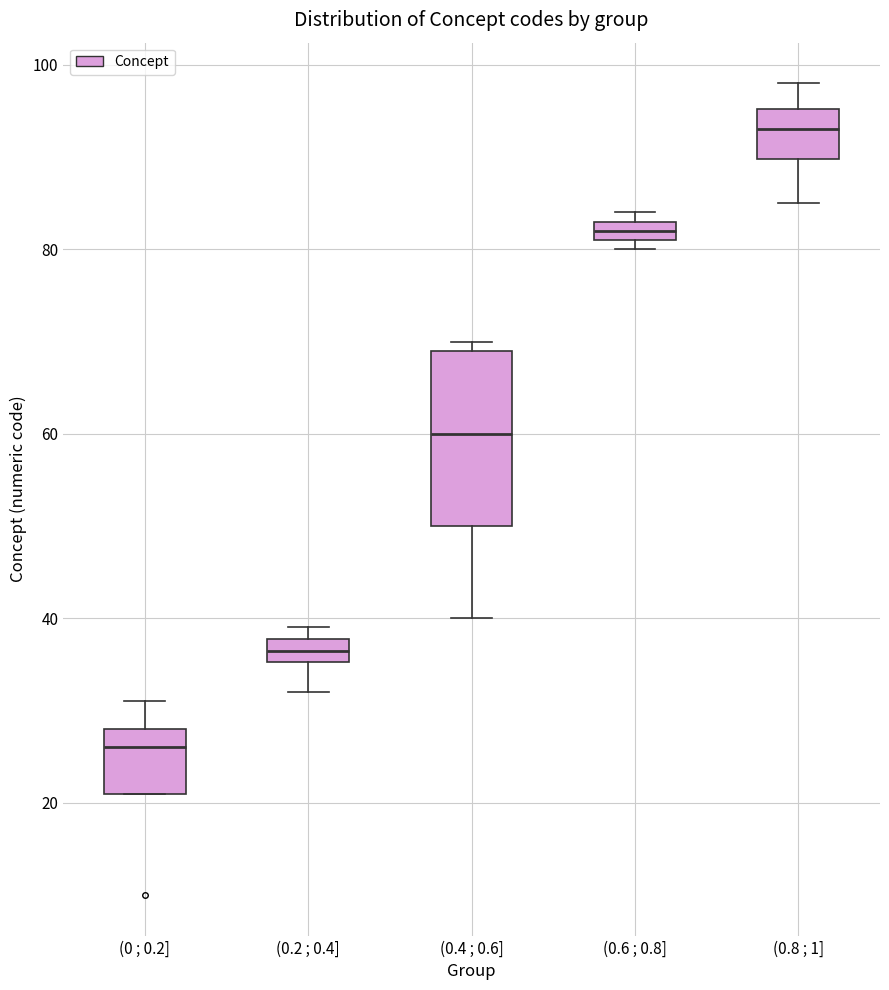

Which box's median line is the highest?

(0.8 ; 1]